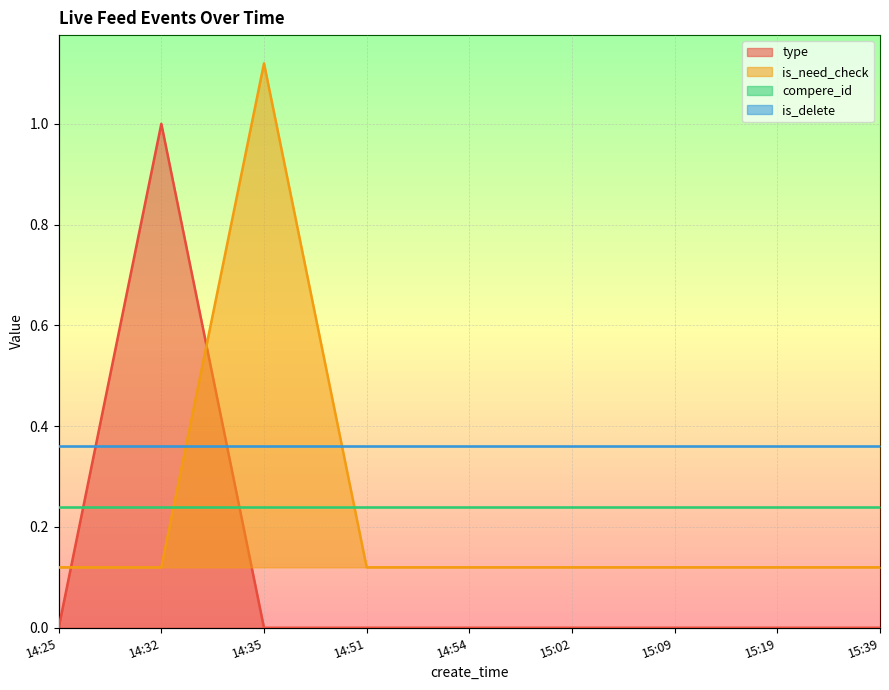

How many intersections are there between type and is_need_check?

2